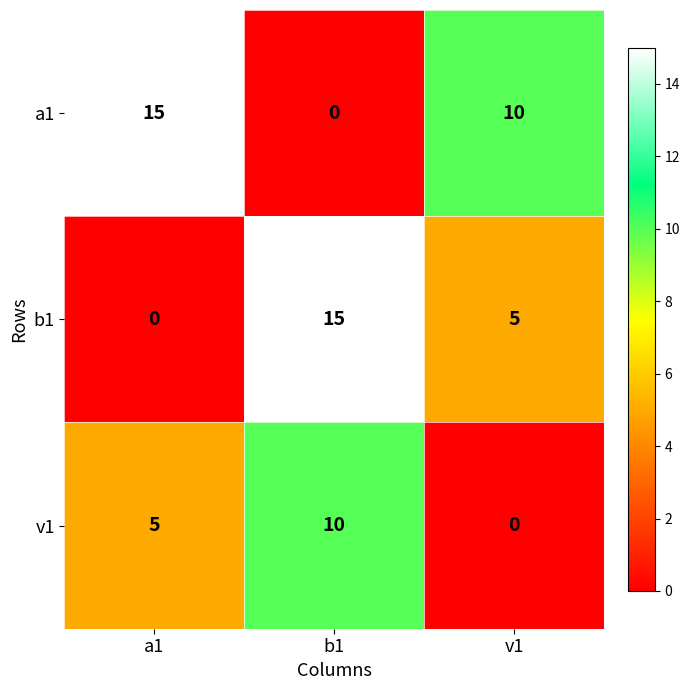

At which category is the sum across all series the highest?

b1